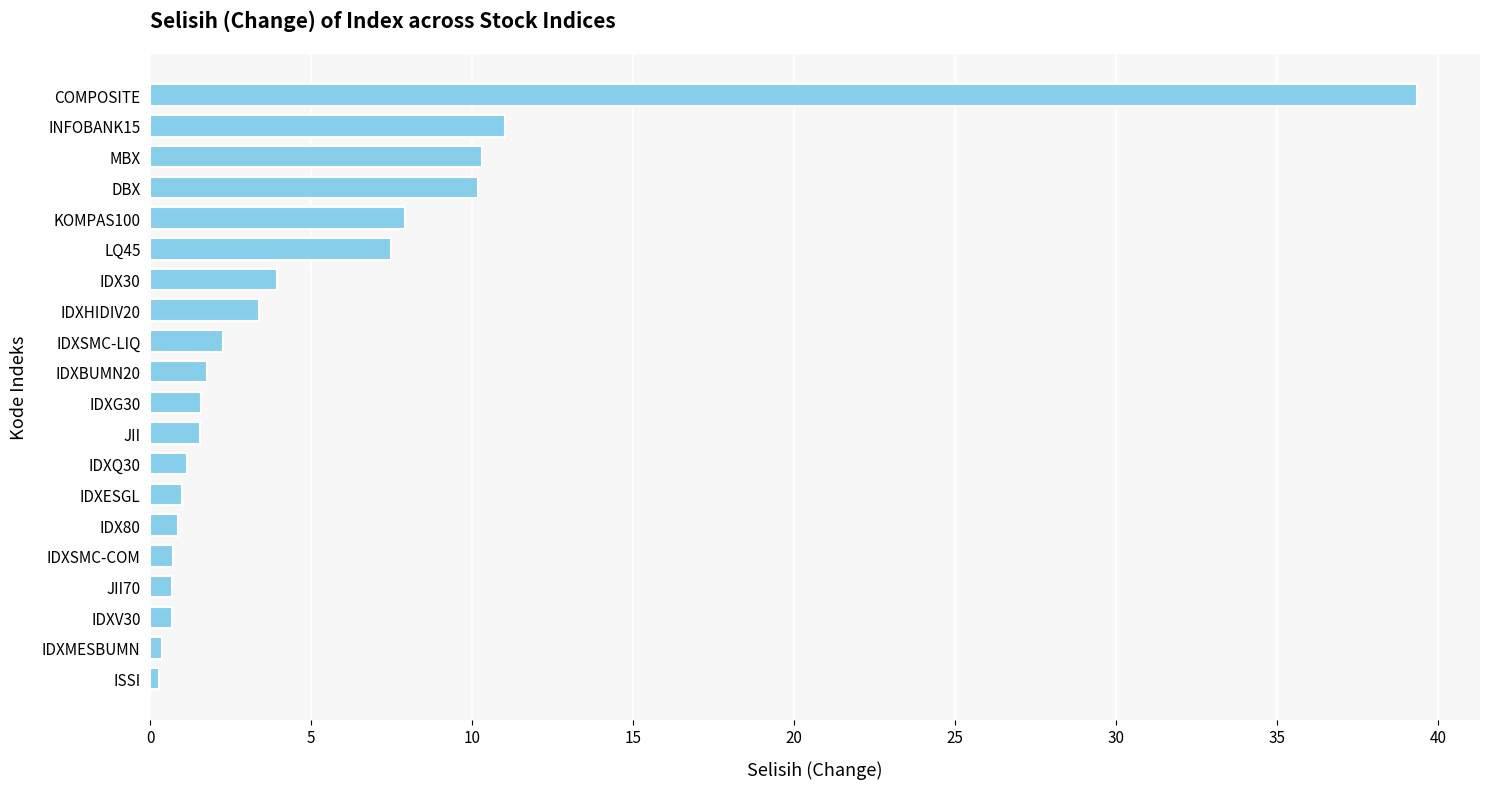

What is the sum of all values?

106.4